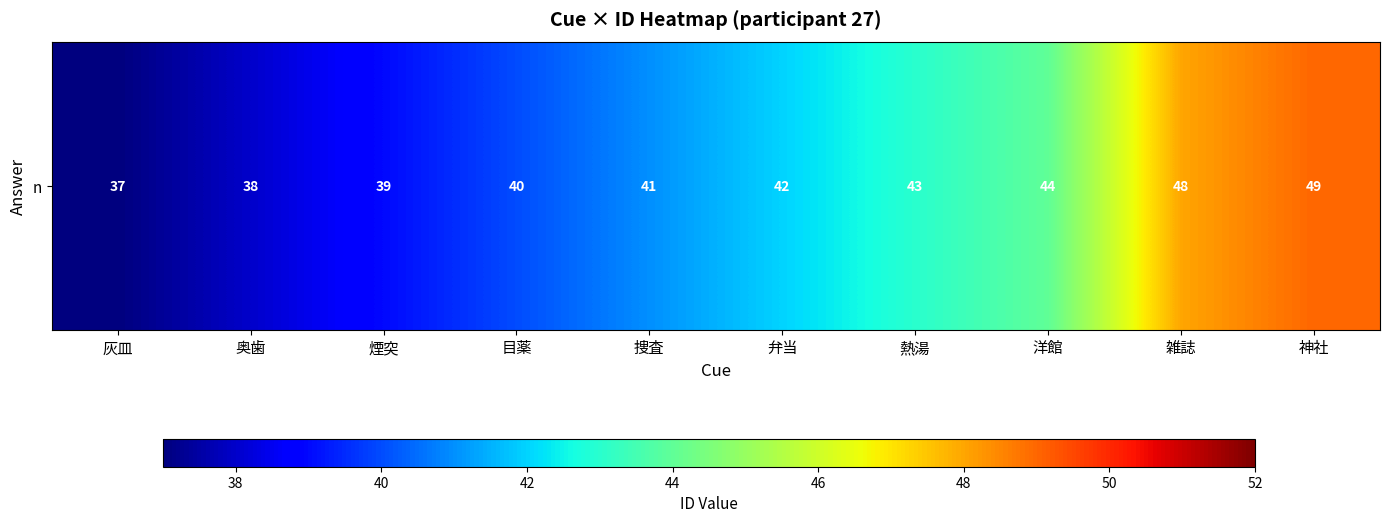

At which label does the data first exceed 42?

熱湯